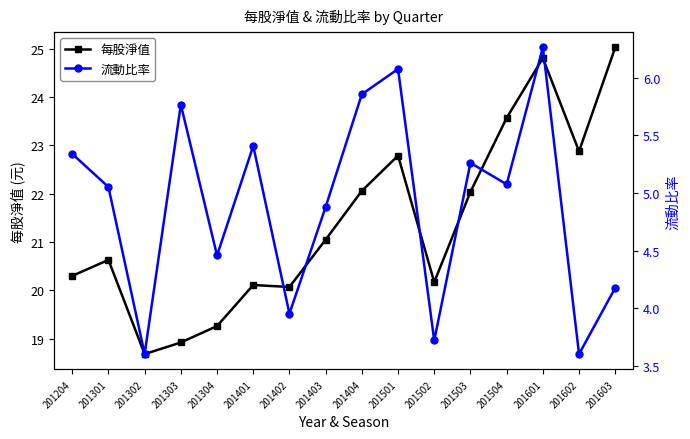

How many interior local peaks does the 每股淨值 series have?

4